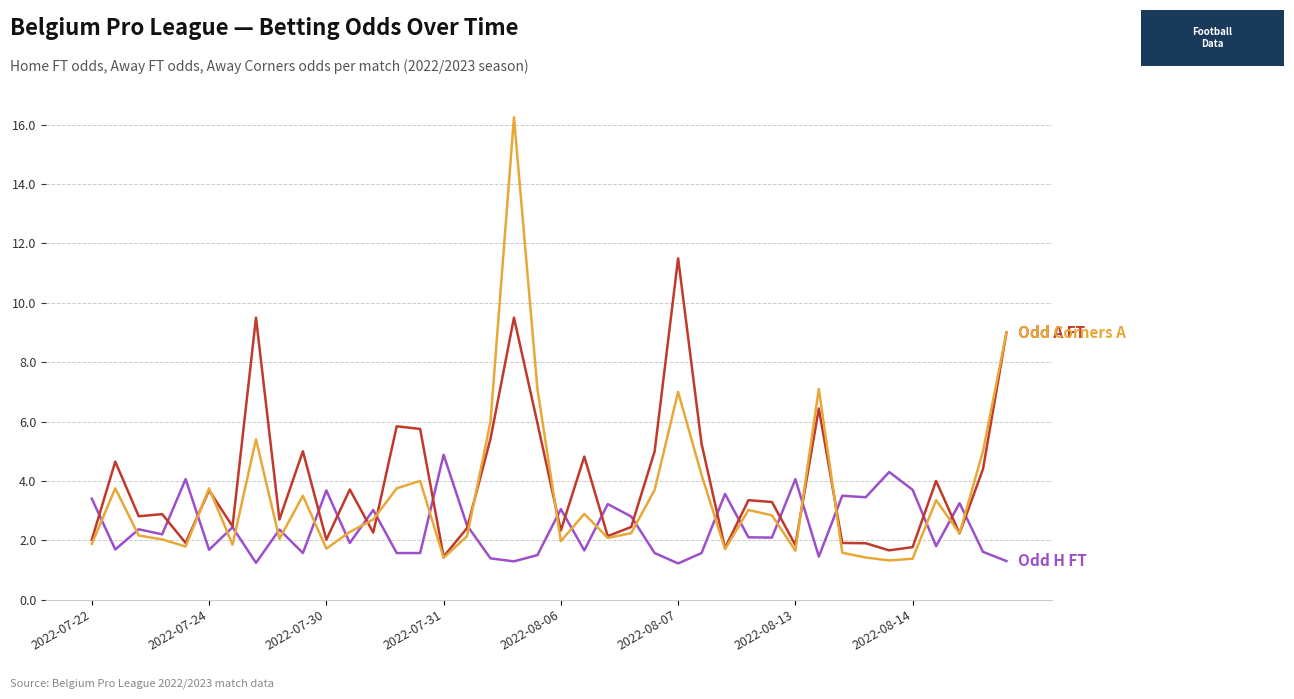

What is the minimum value shown in the chart?

1.2